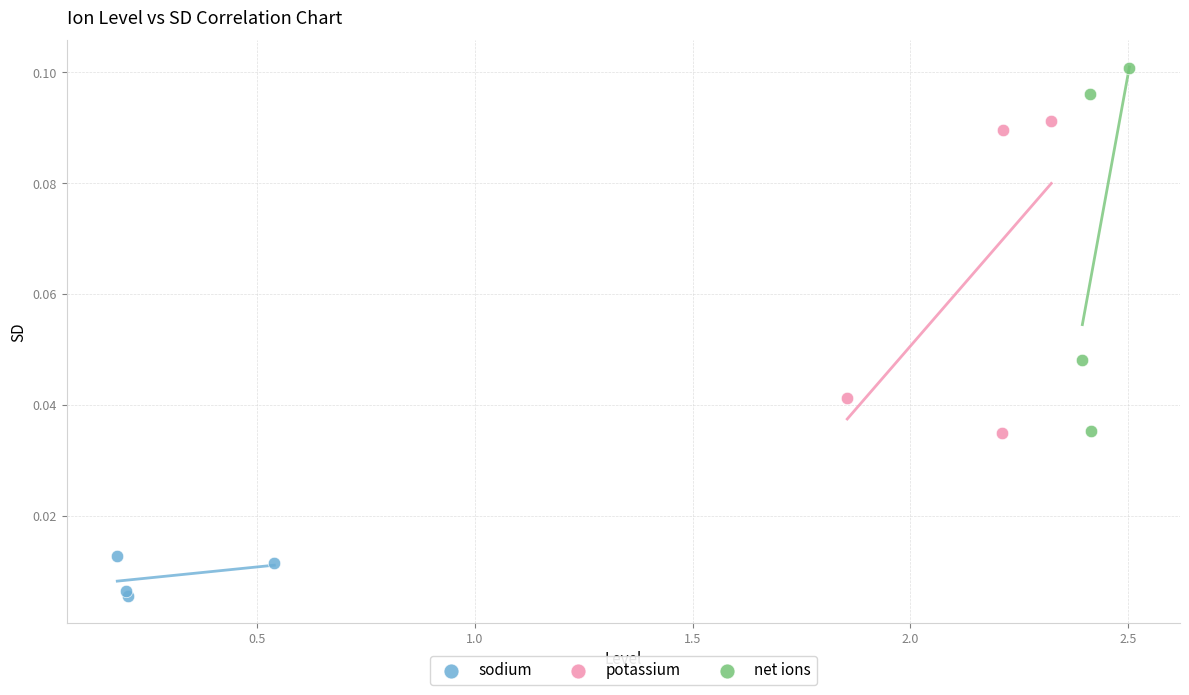

Which series reaches the maximum Y coordinate?

net ions